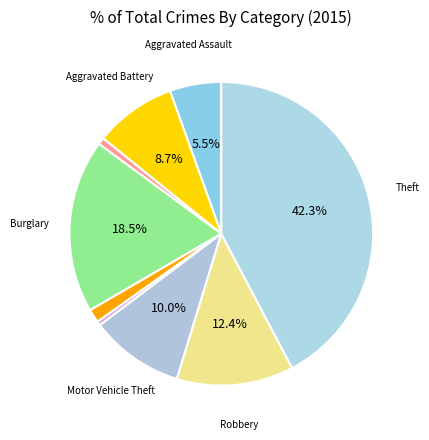

How many segments does this pie chart have?

9